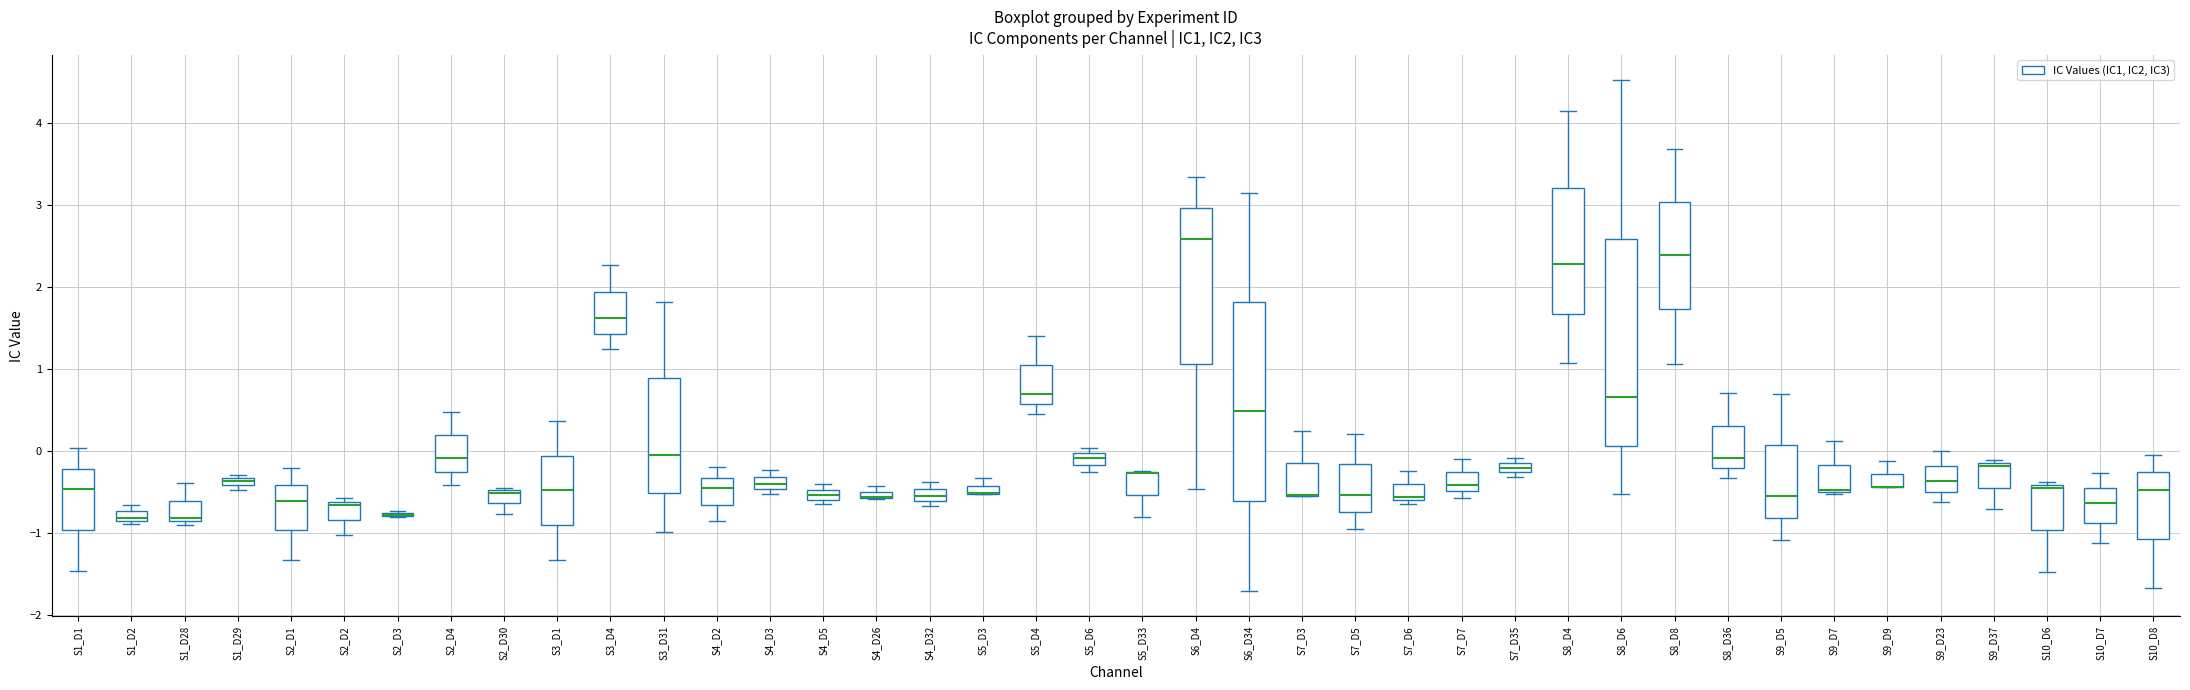

Where does the upper whisker of the box for S1_D1 end on the y-axis? The values are not printed on the chart, so give them approximately, as read against the axis.

0.0